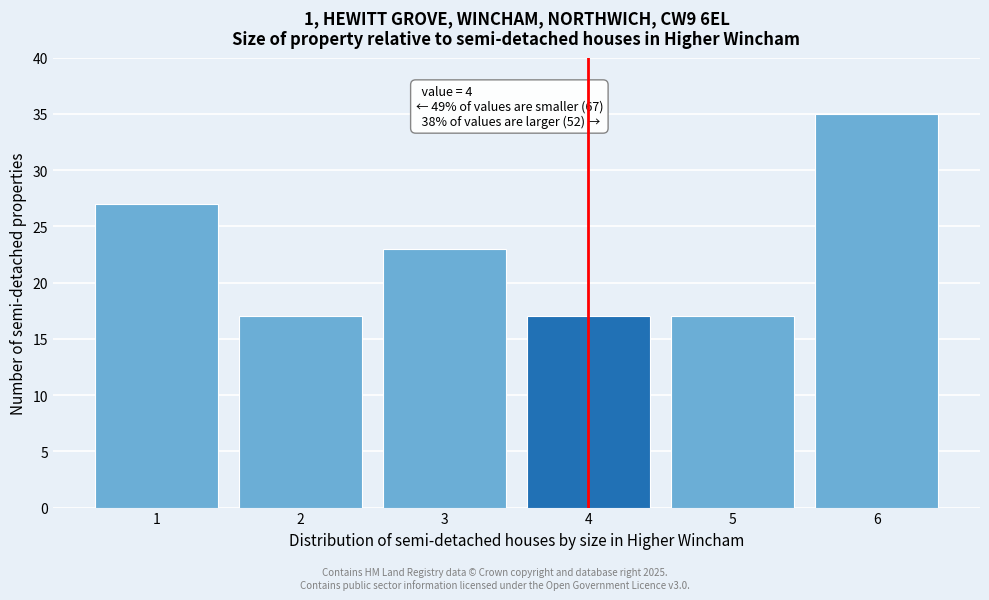

Reading right to left, what are all the values shown in this chart?

6=35	5=17	4=17	3=23	2=17	1=27